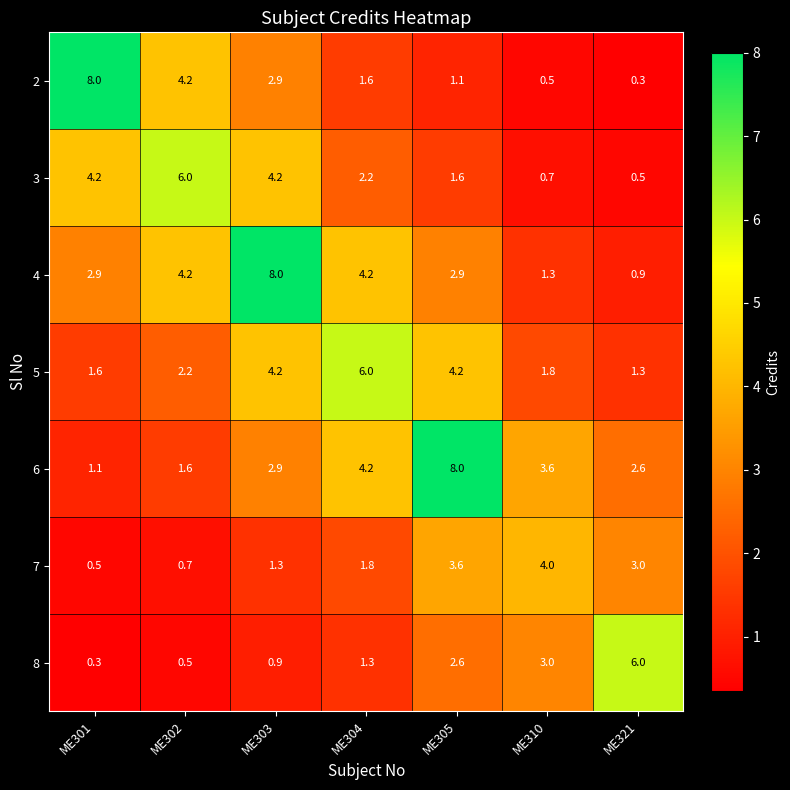

True or false: 2 has a value of 4.8 at ME303.

False